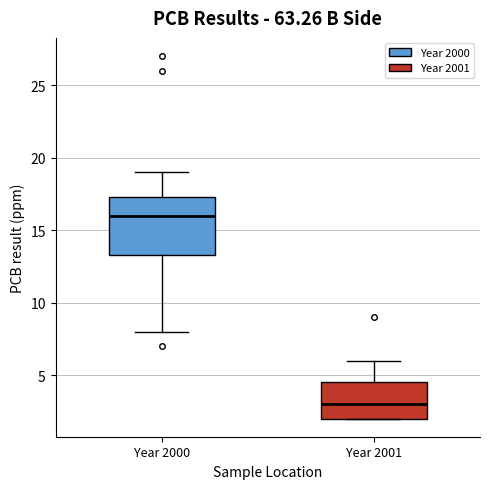

Comparing the boxes themselves (not the whiskers), which one is the tallest?

Year 2000